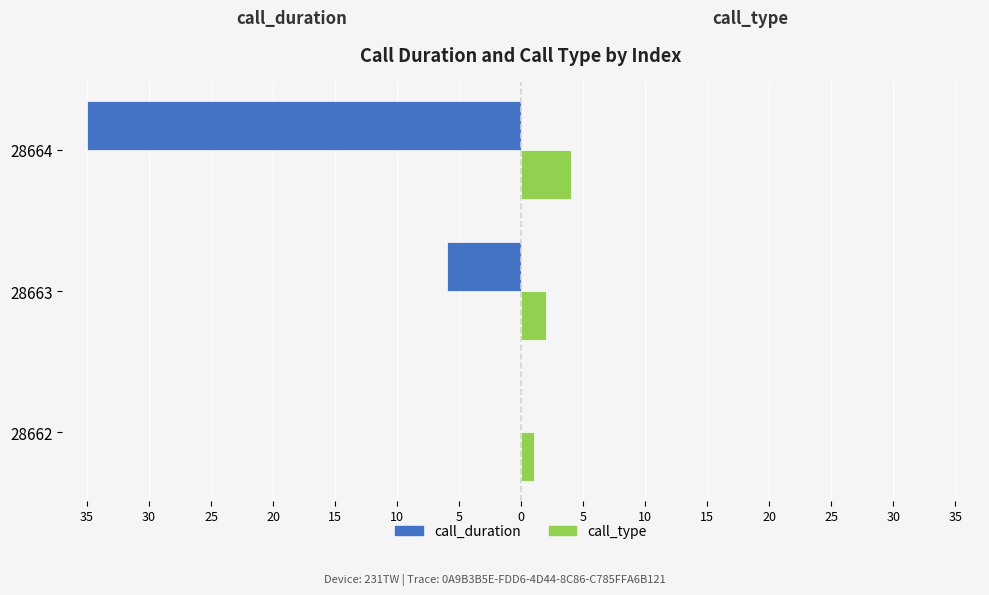

What are all the series names shown in the legend?

call_duration, call_type